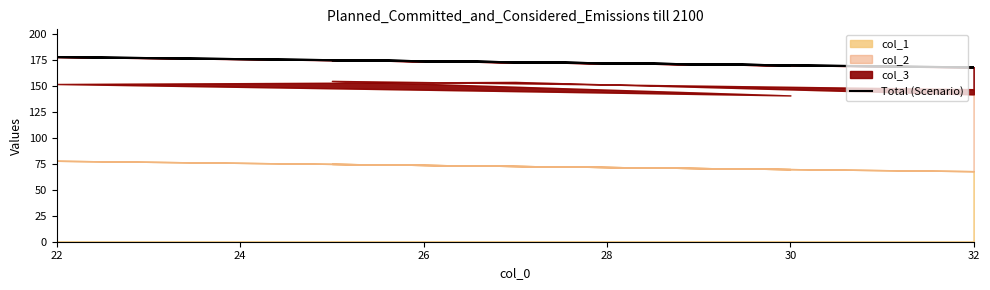

How many points are higher than both their immediate neighbors (excluding endpoints)?

2